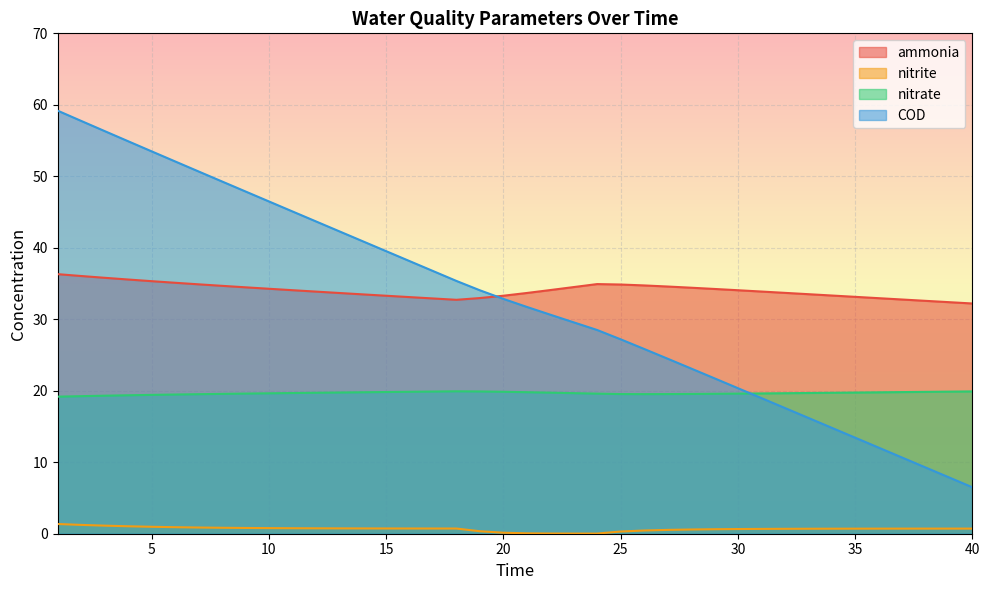

Where does the ammonia series first go above 34?

1